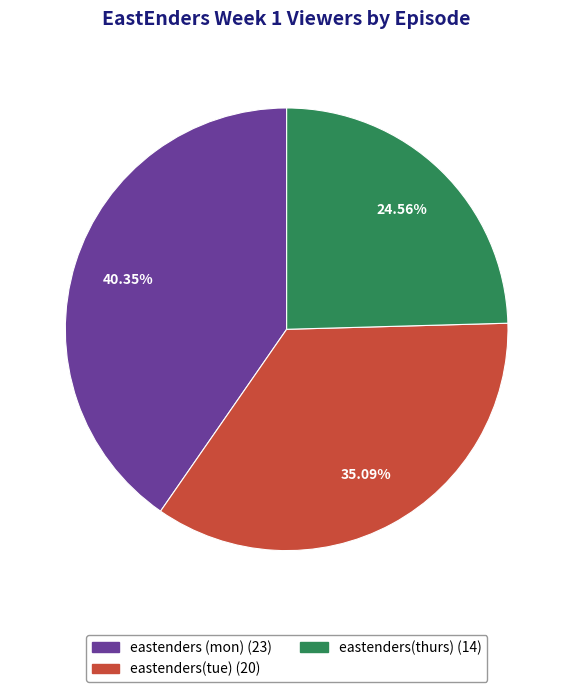

To the nearest percent, what is the average slice percentage?

33%